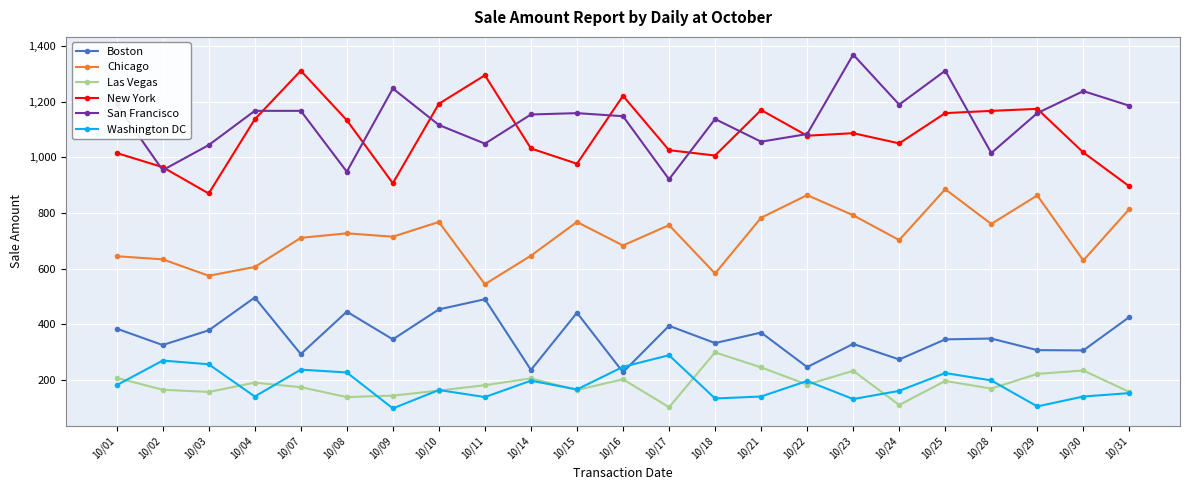

At which label does Washington DC reach its peak?

10/17